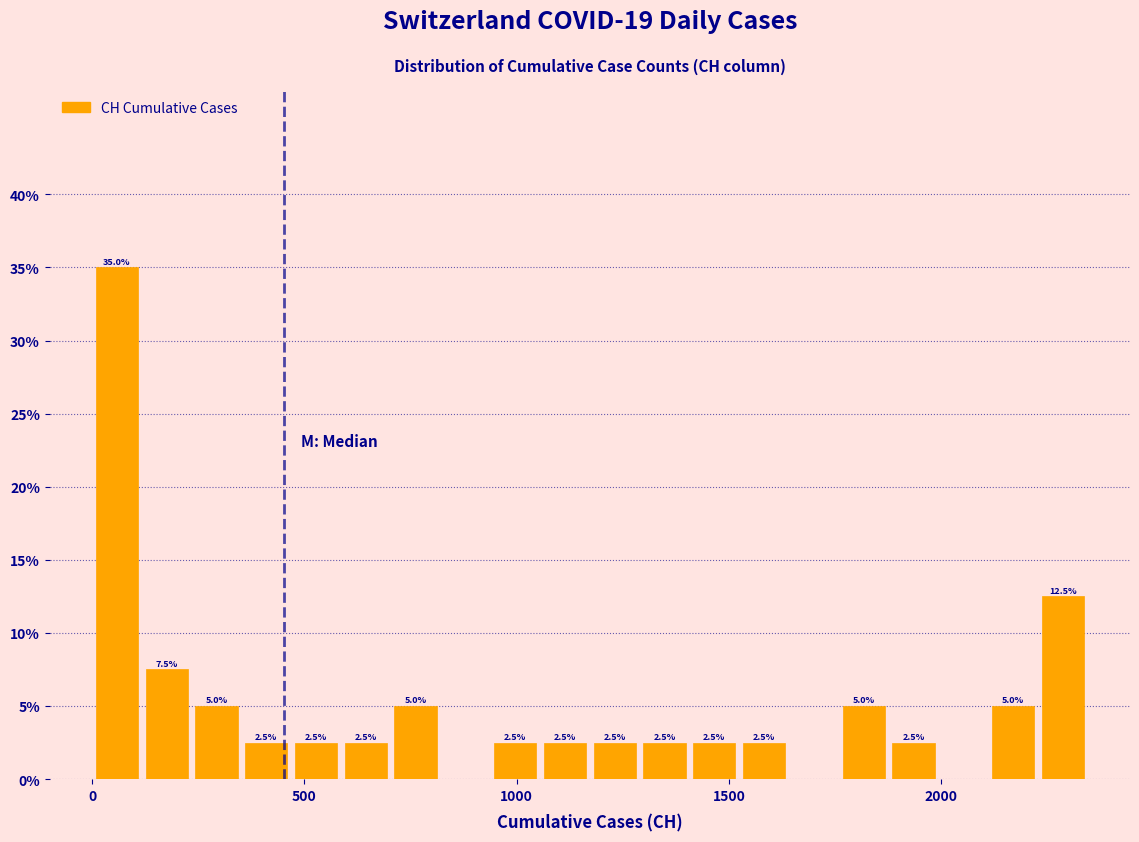

Around what value on the x-axis is the tallest bar? Give the approximate position of its centre, as read against the axis.

50